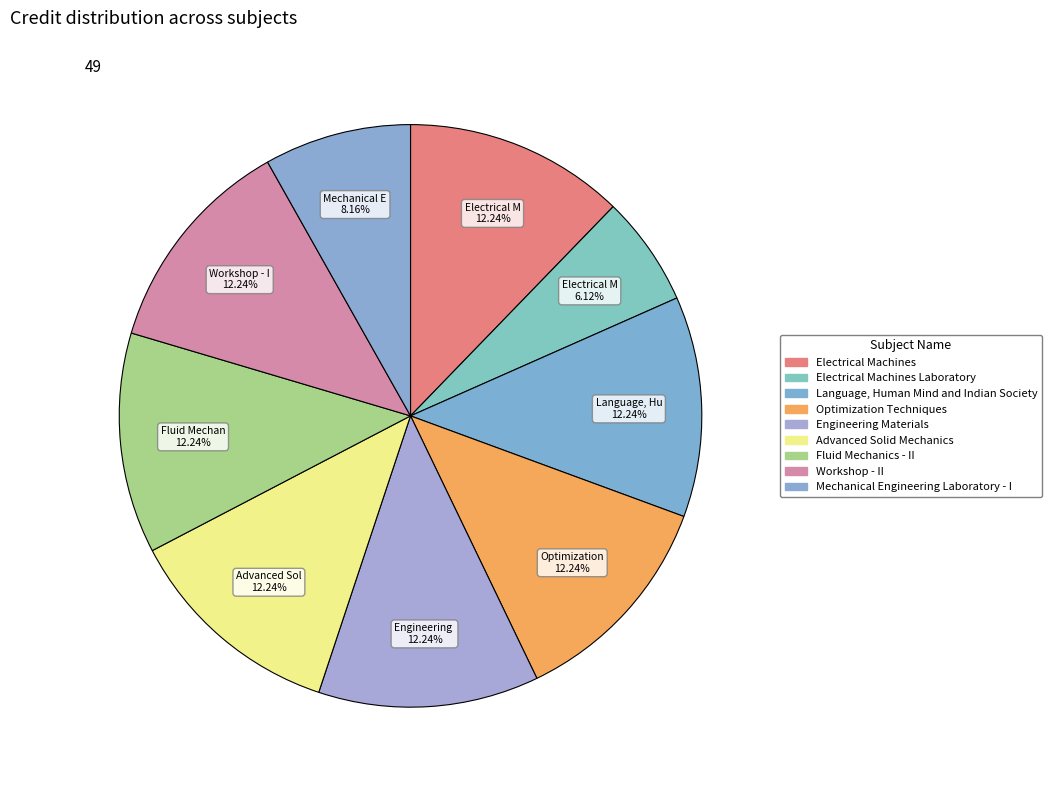

Is Electrical Machines Laboratory the majority of the pie?

No